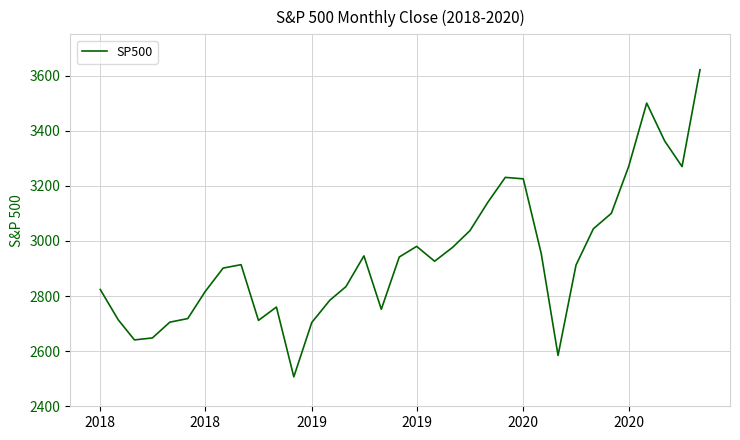

What is the smallest value displayed?

2506.9